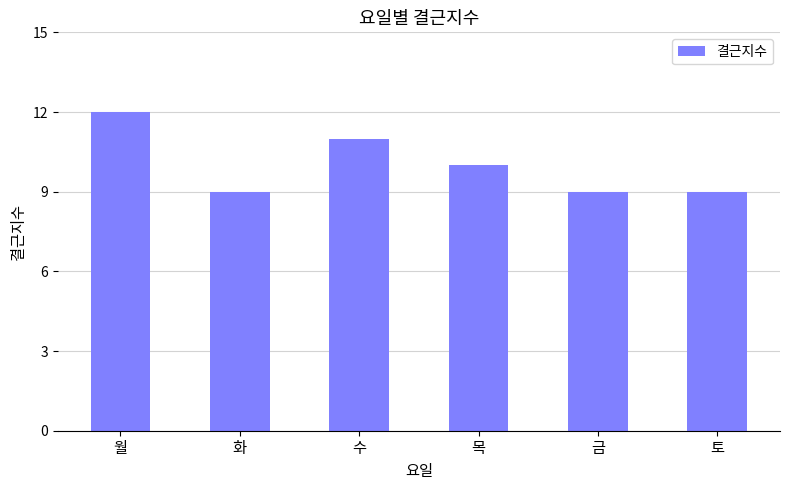

Read the value at 화.

9